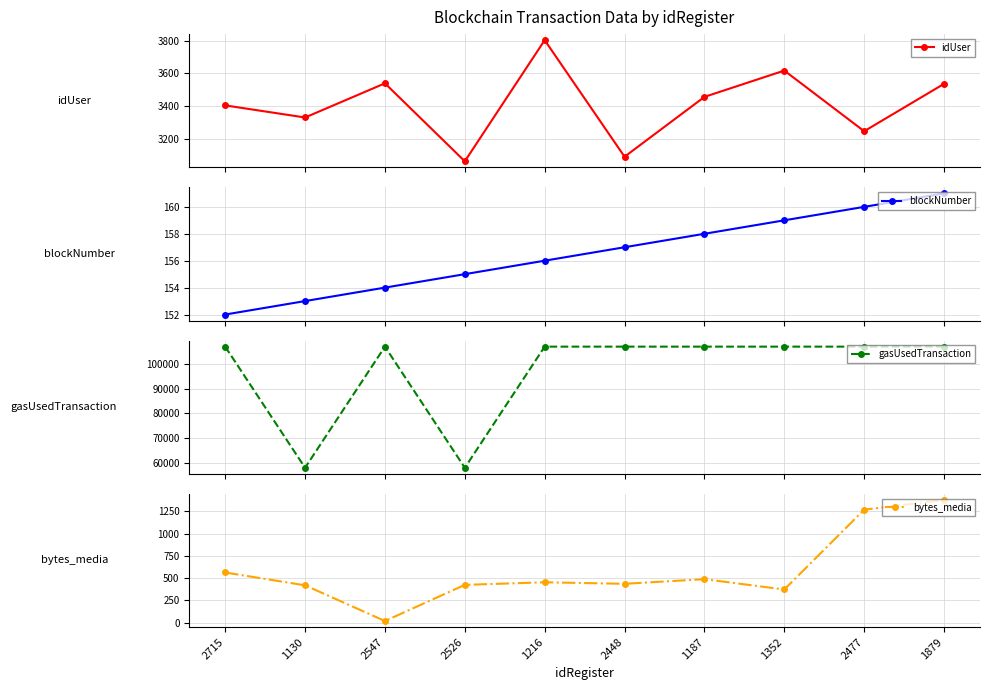

True or false: blockNumber has more than 0 points higher than both neighbors.

False